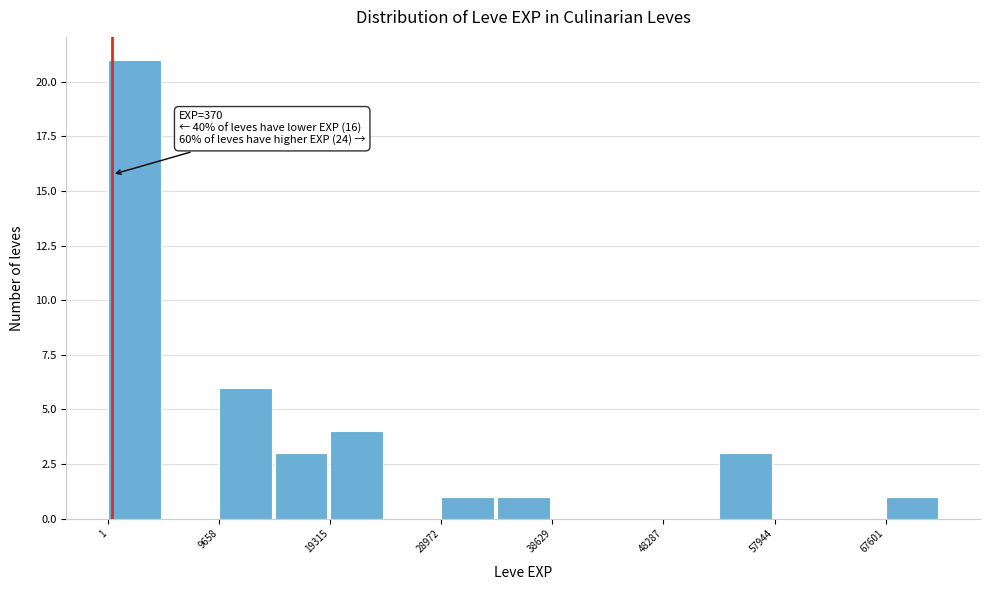

Which range on the x-axis has the tallest bar?

0 to 5000